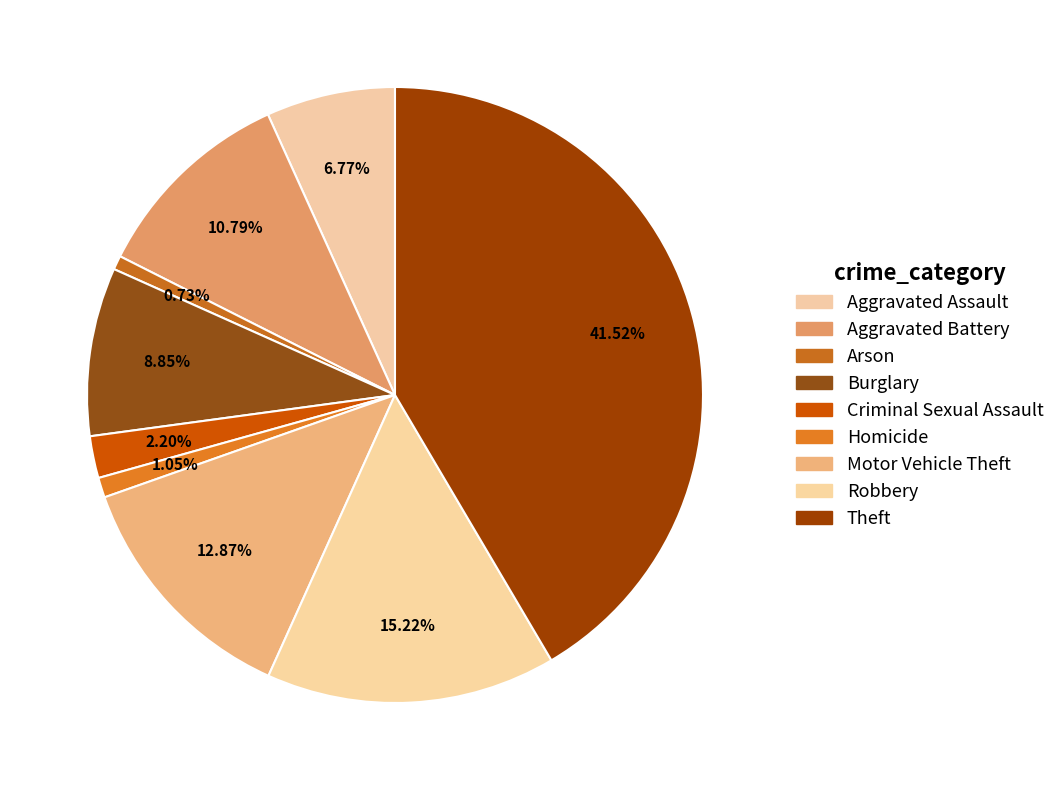

How many slices are in this pie chart?

9